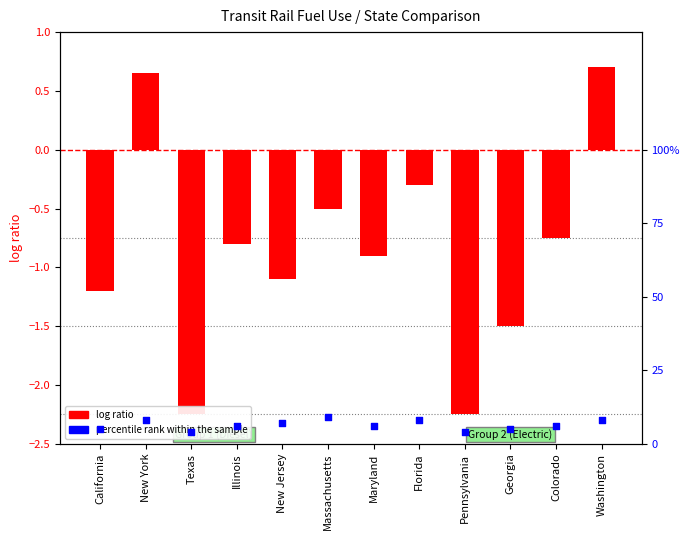

Is the value of log ratio at Colorado greater than the value of percentile rank within the sample at New York?

No